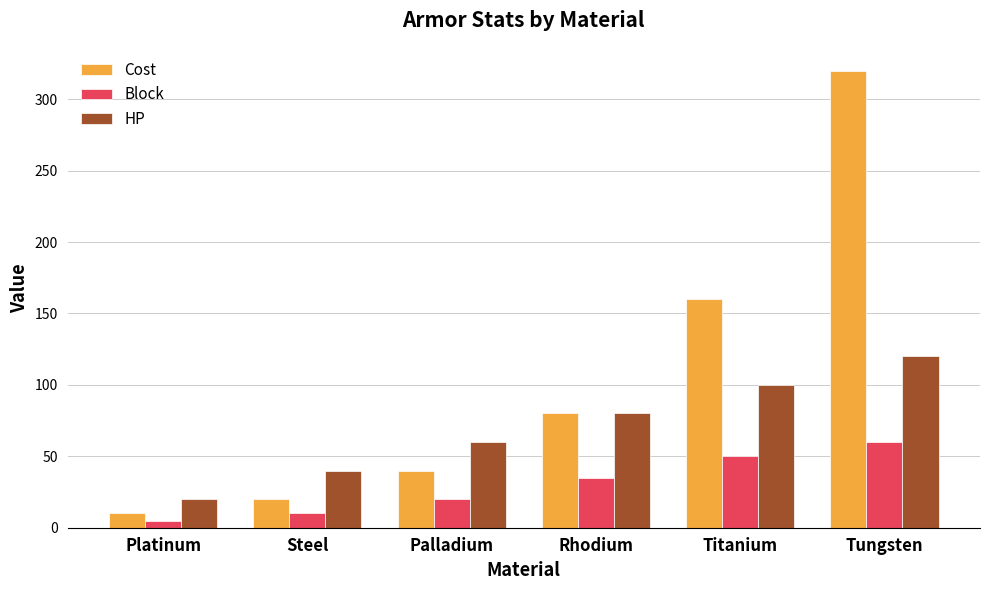

Is it true that Cost equals 158 at Tungsten?

False